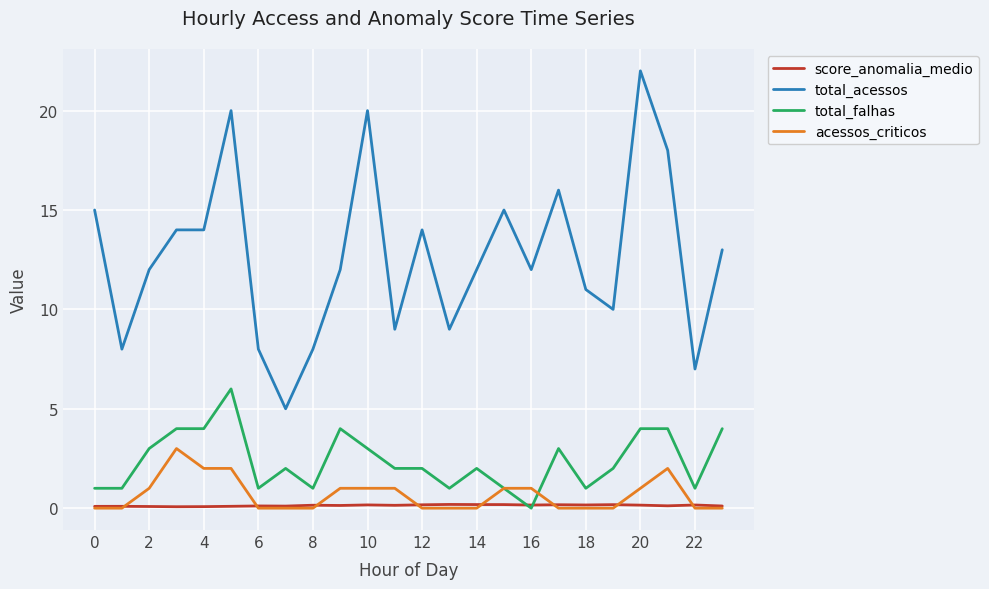

How many distinct data groups are displayed?

4